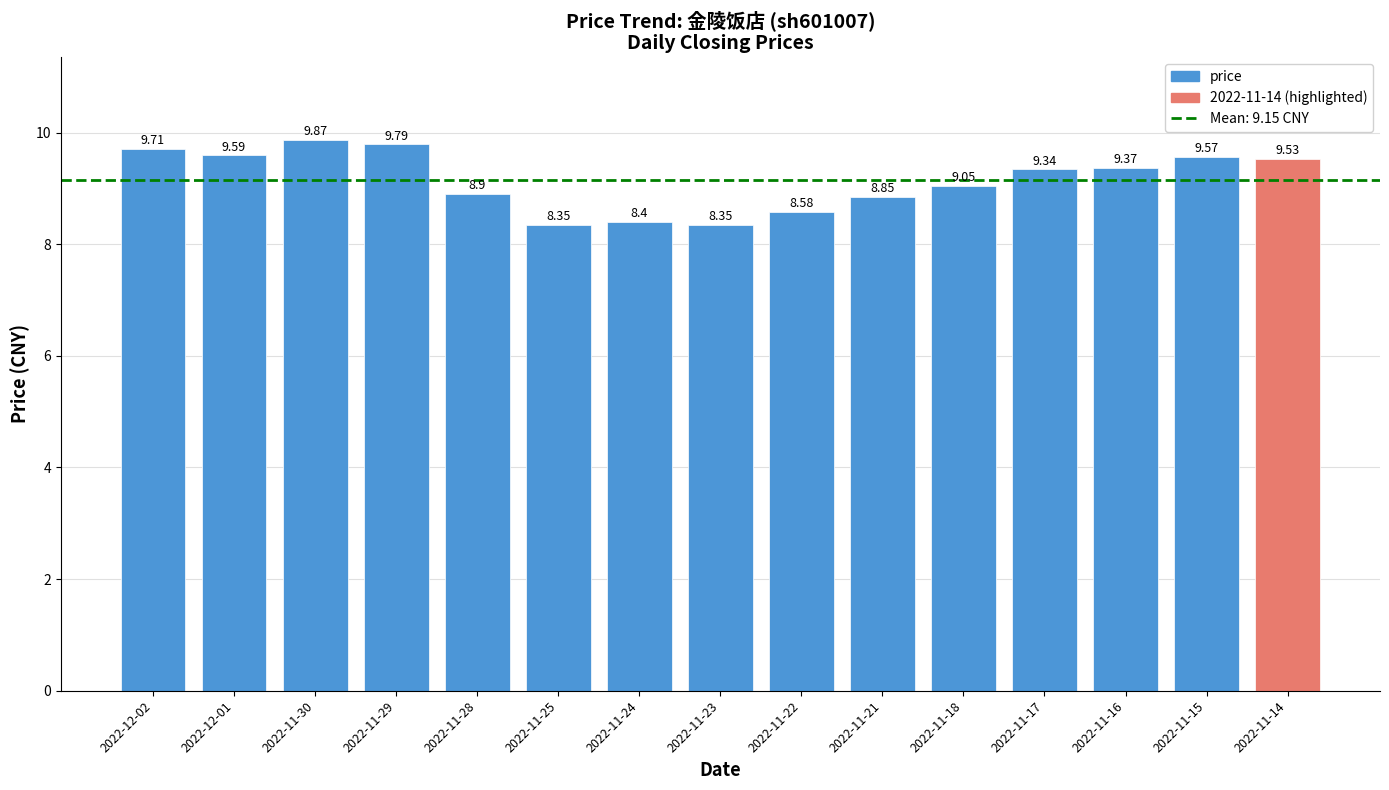

What is the difference between the maximum and minimum values?

1.5